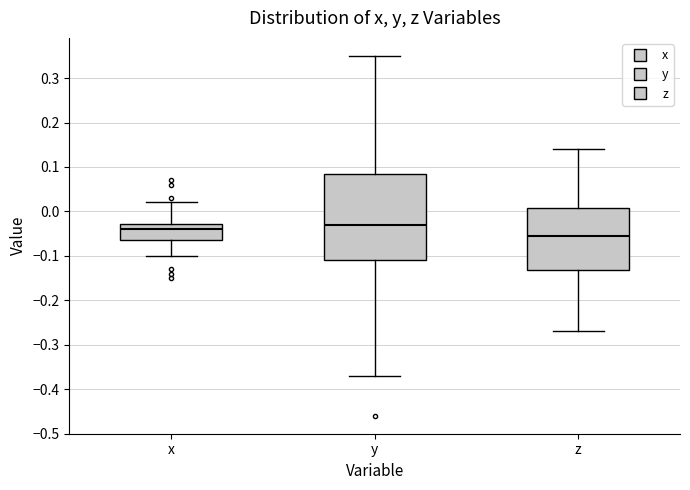

Where is the upper edge of the box for y on the y-axis? The values are not printed on the chart, so give them approximately, as read against the axis.

0.09